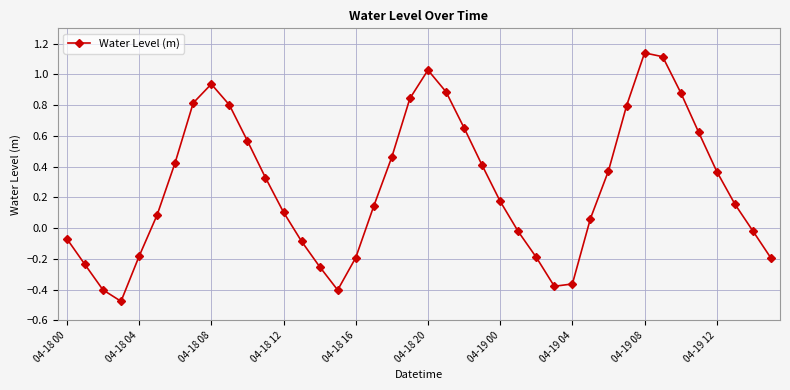

What is the sum of all values?

10.7